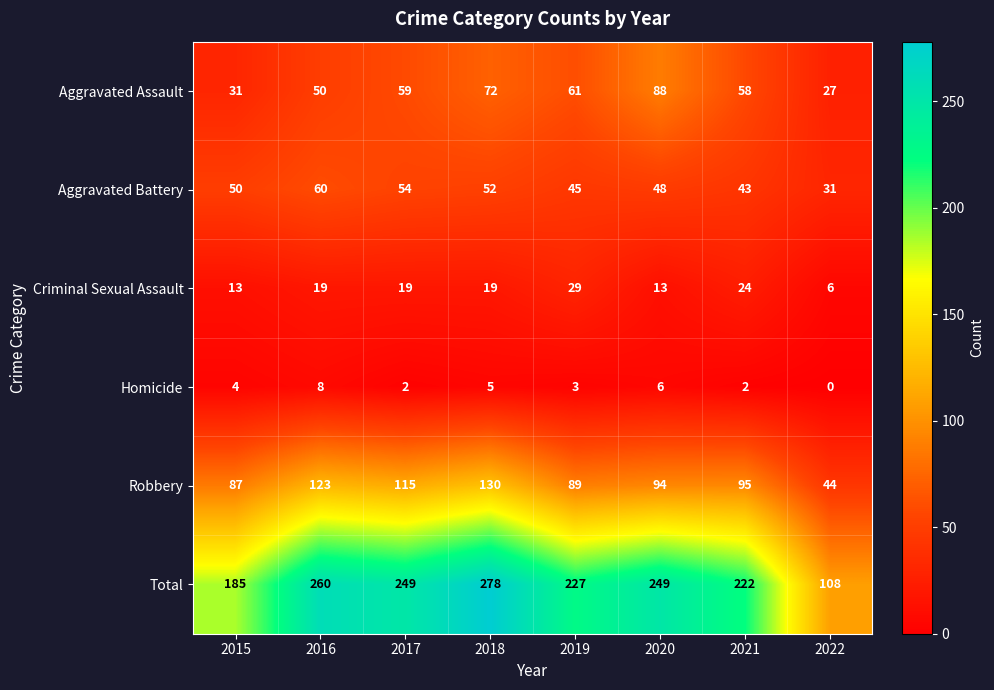

Count the Aggravated Assault values in the range 50 to 72.

5